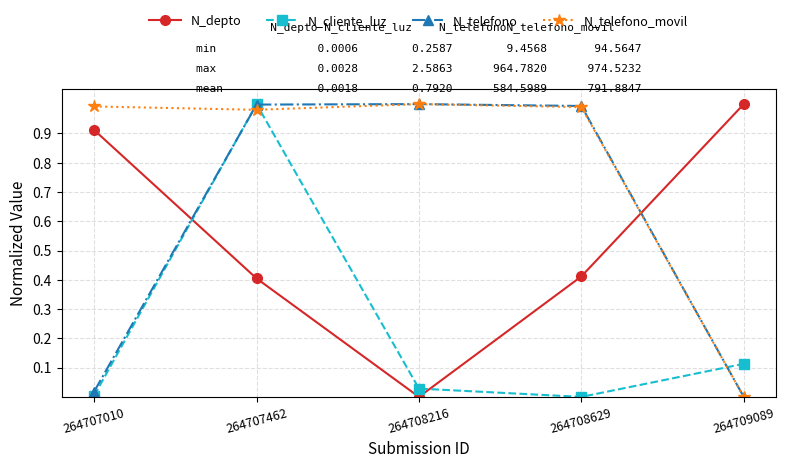

Is it true that N_depto equals 0.4 at 264708629?

True